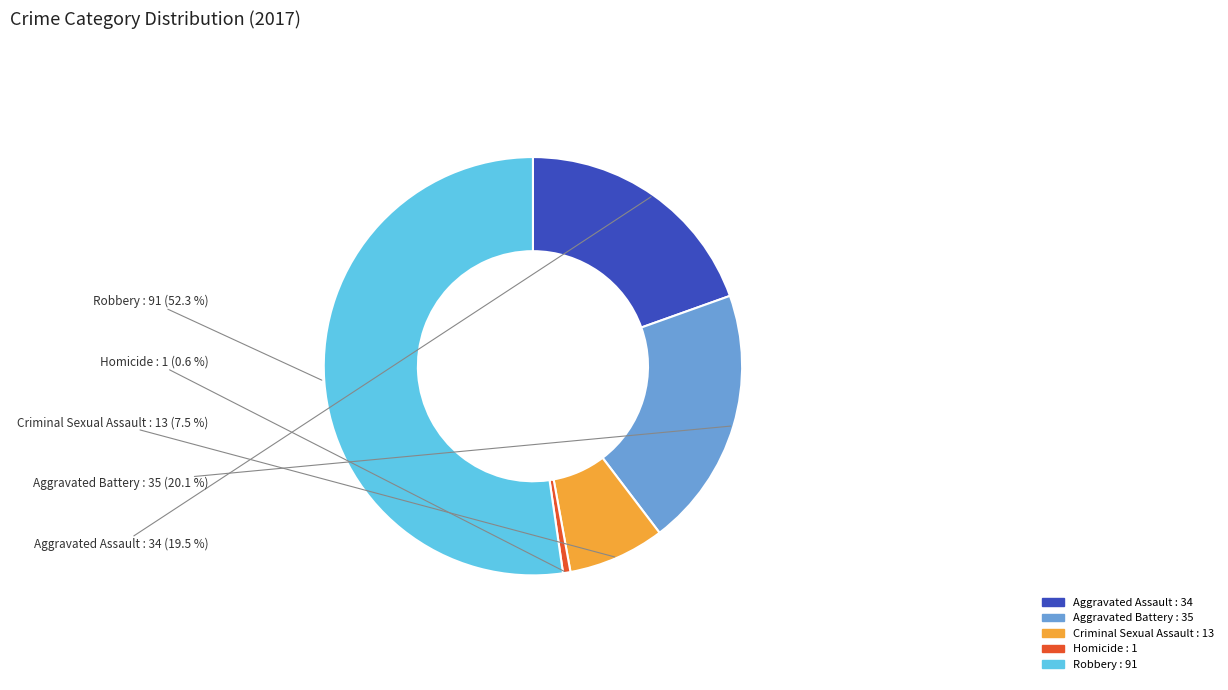

To the nearest percent, what is the average slice percentage?

20%